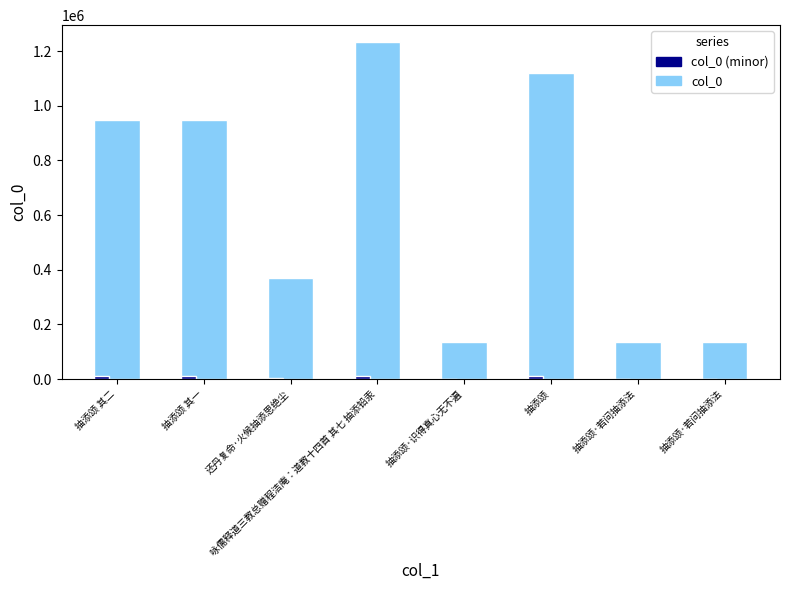

Which series has the largest total across all categories?

col_0